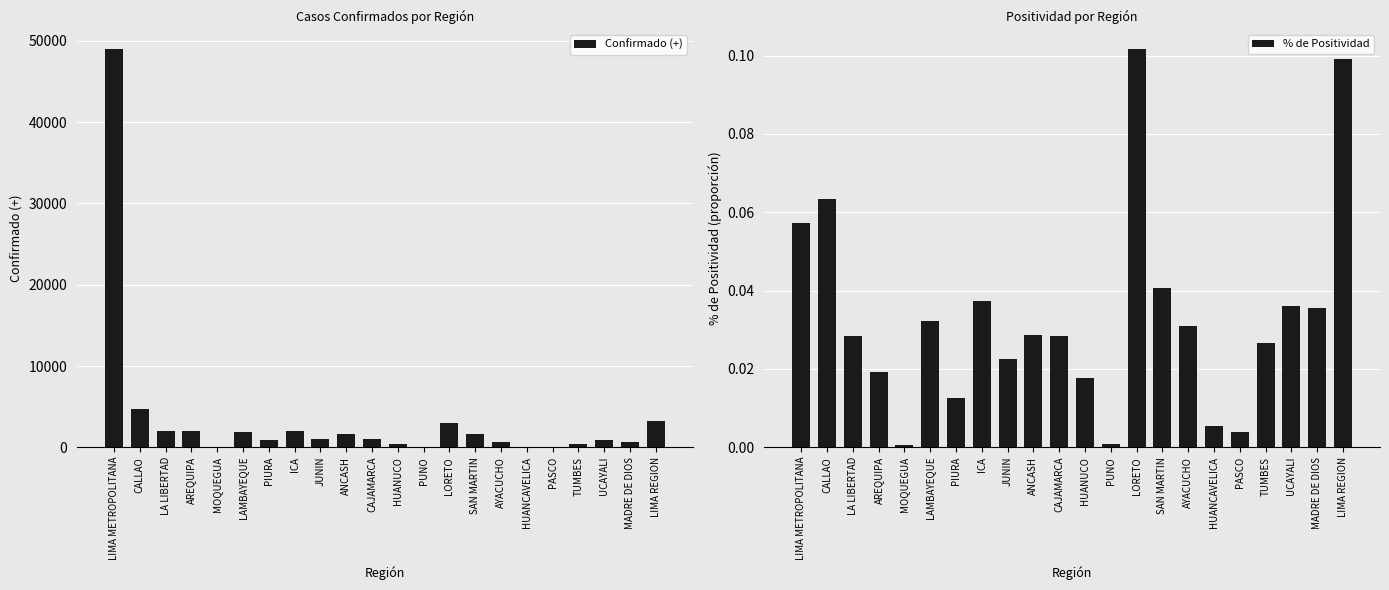

Rank the categories by % de Positividad value from lowest to highest.

MOQUEGUA, PUNO, PASCO, HUANCAVELICA, PIURA, HUANUCO, AREQUIPA, JUNIN, TUMBES, CAJAMARCA, LA LIBERTAD, ANCASH, AYACUCHO, LAMBAYEQUE, MADRE DE DIOS, UCAYALI, ICA, SAN MARTIN, LIMA METROPOLITANA, CALLAO, LIMA REGION, LORETO